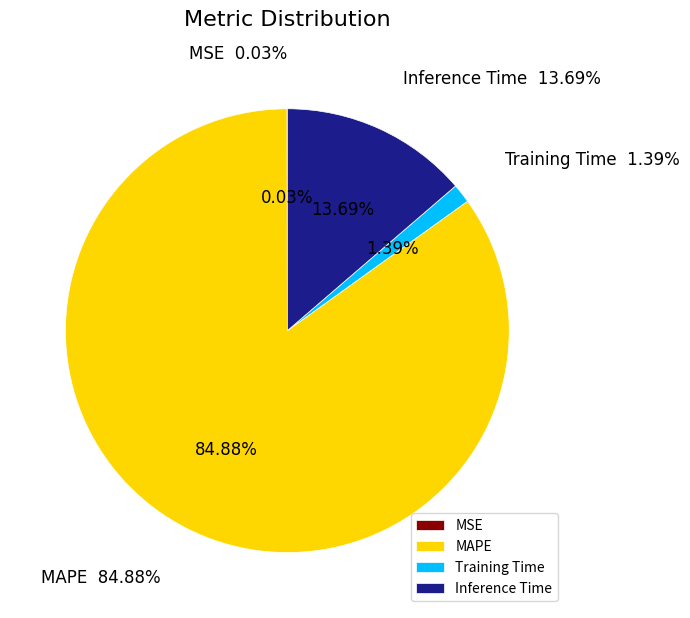

Do MAPE and Inference Time together represent more than half of the pie?

Yes